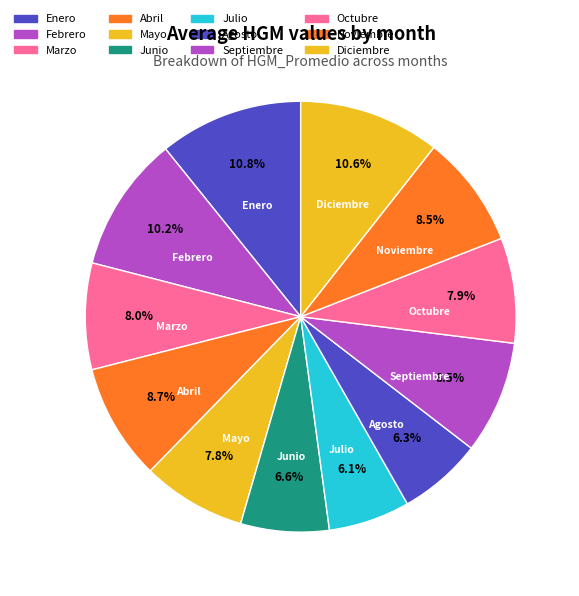

Is it true that Agosto is 6% of the pie?

True